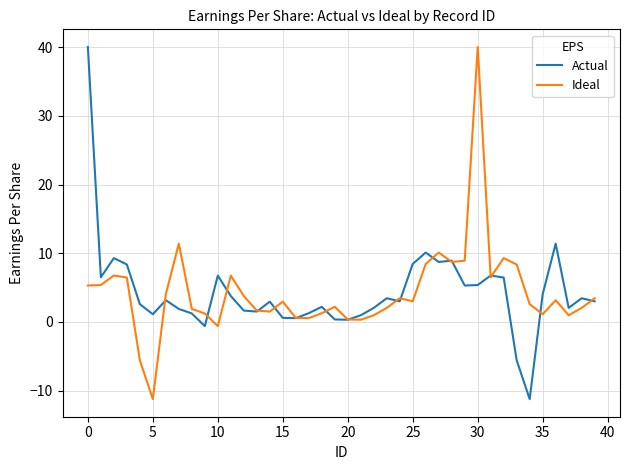

What is the maximum value shown in the chart?

40.0